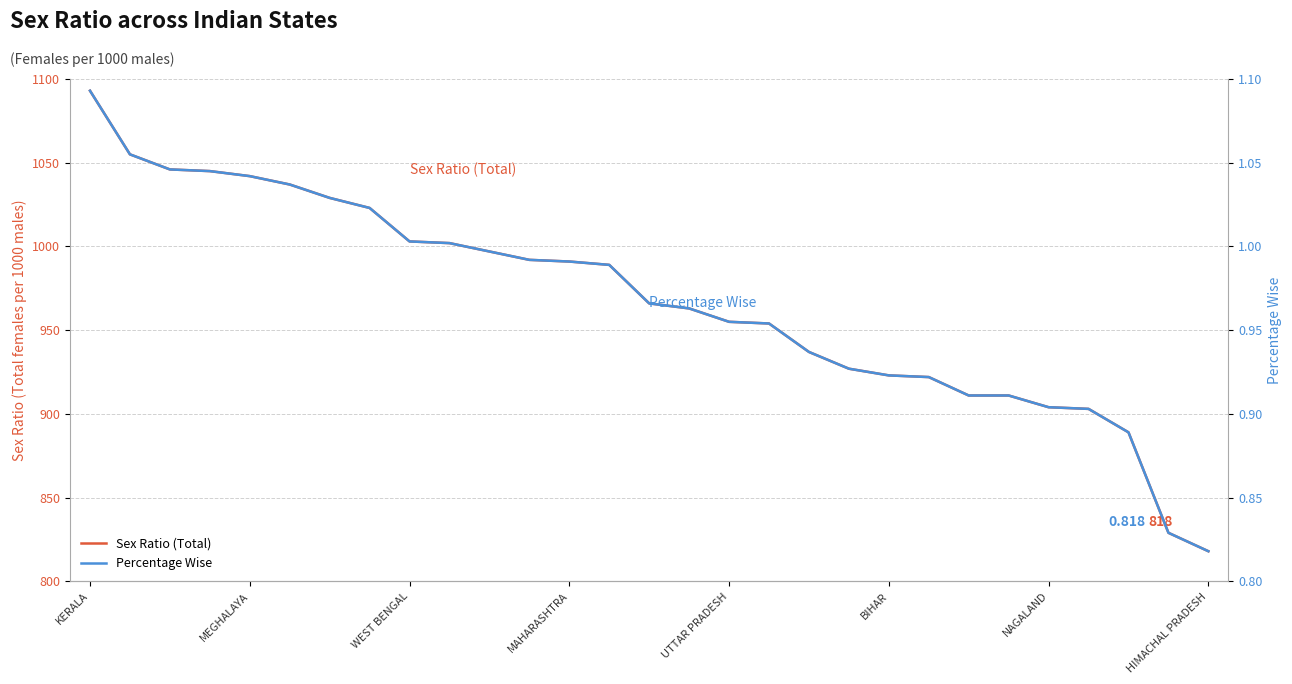

True or false: Sex Ratio (Total) and Percentage Wise intersect in this chart.

False